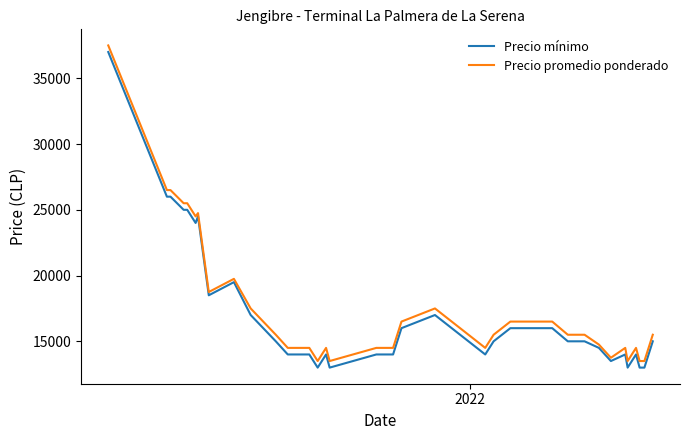

At how many categories does at least one series exceed 27871?

1